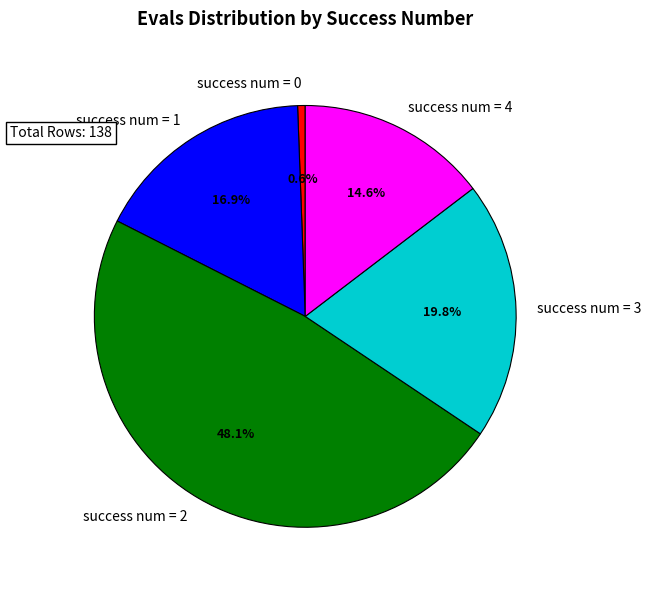

Do success num = 4 and success num = 2 together represent more than half of the pie?

Yes